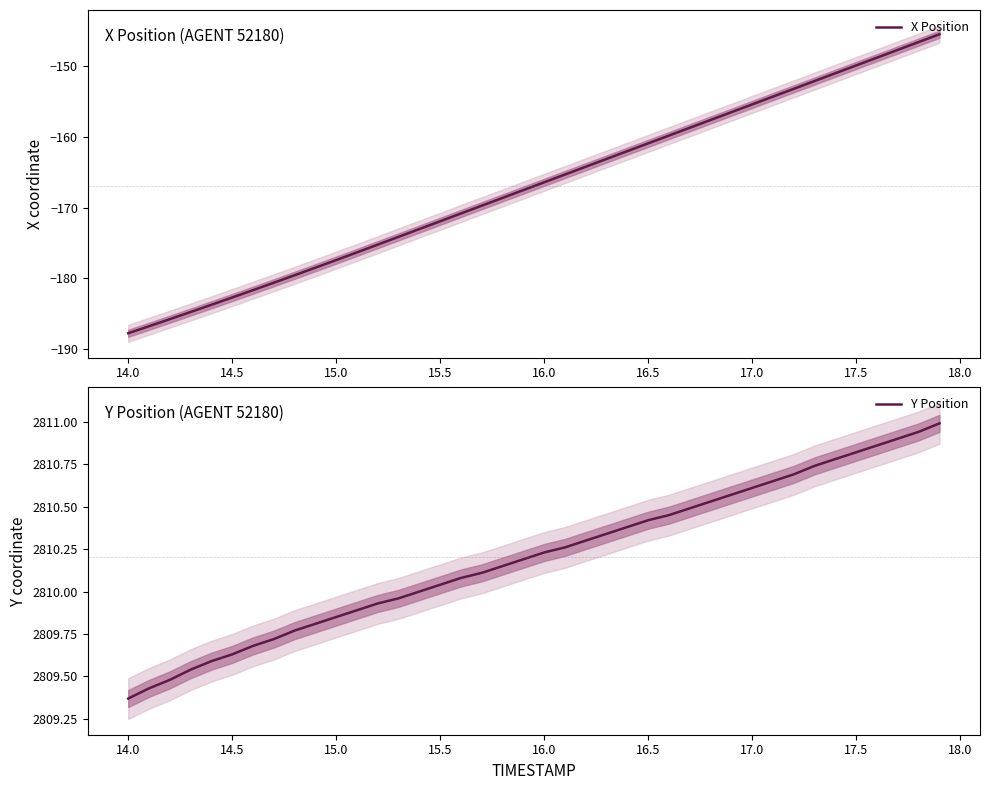

What is the highest value of the Y Position series?

2811.0